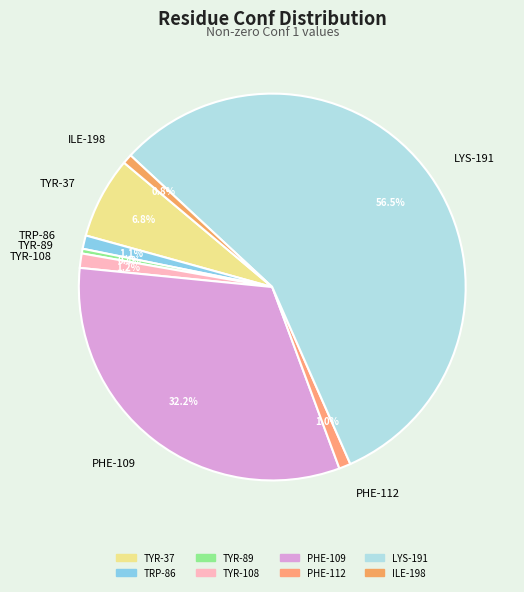

How many segments does this pie chart have?

8